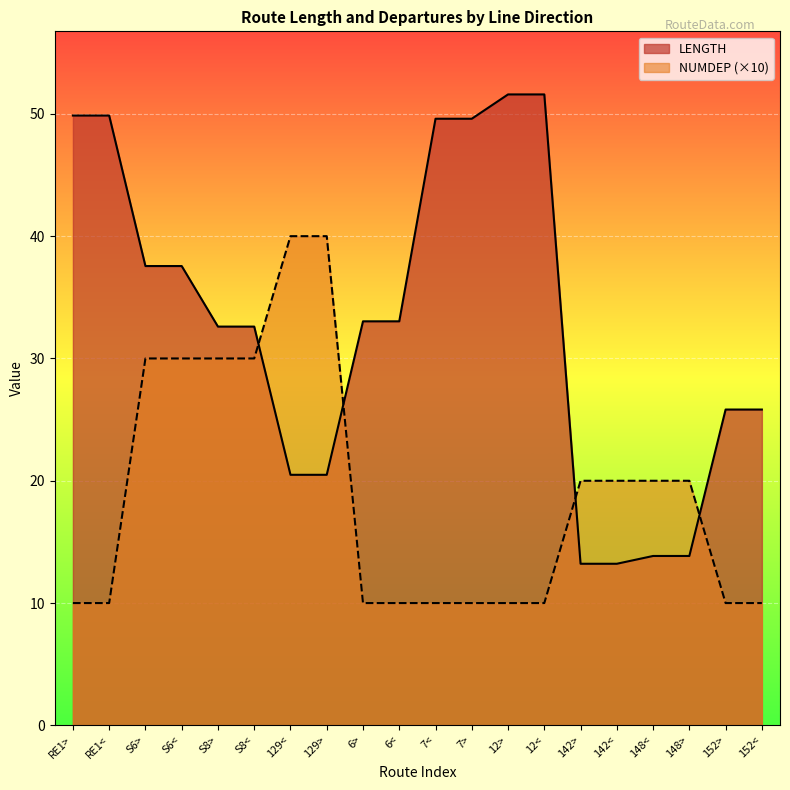

How many lines are shown in the chart?

2